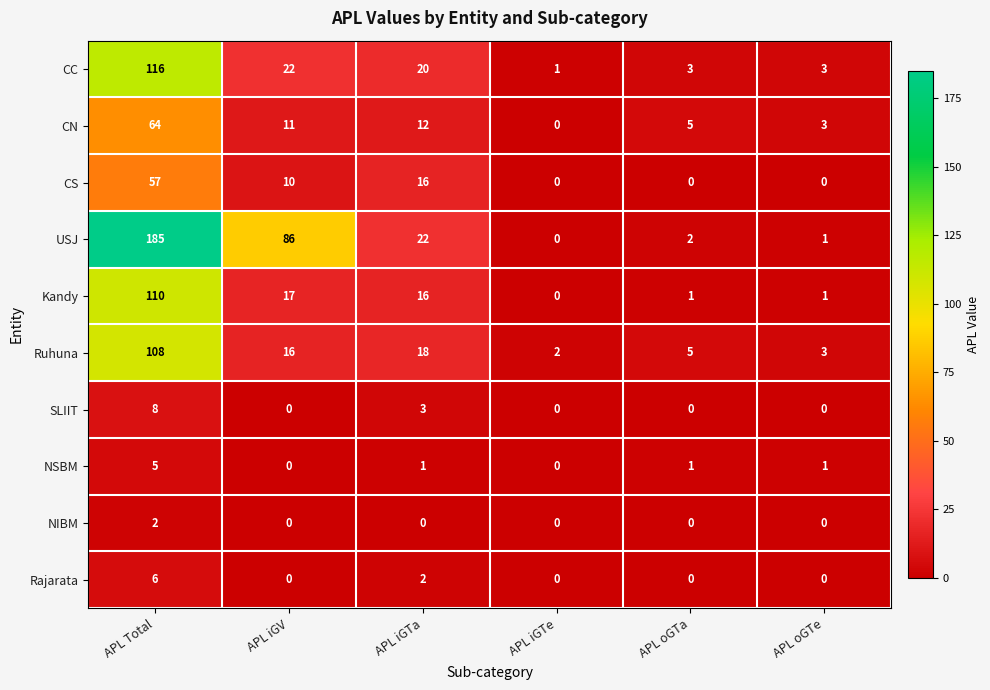

How many distinct data groups are displayed?

10